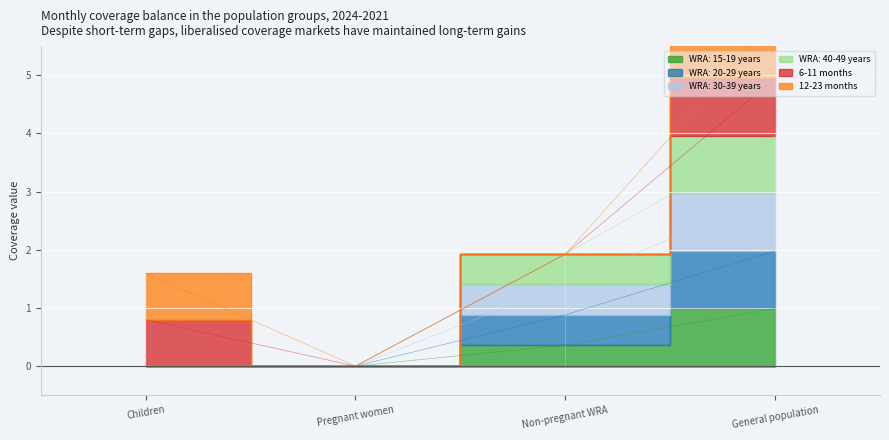

True or false: WRA: 30-39 years has more than 1 points higher than both neighbors.

False